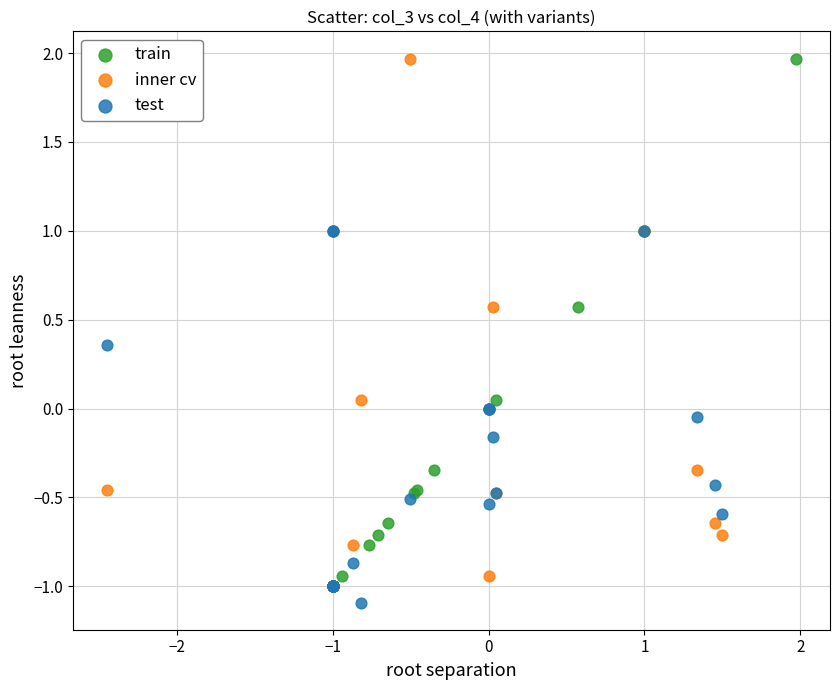

What are all the series names shown in the legend?

train, inner cv, test